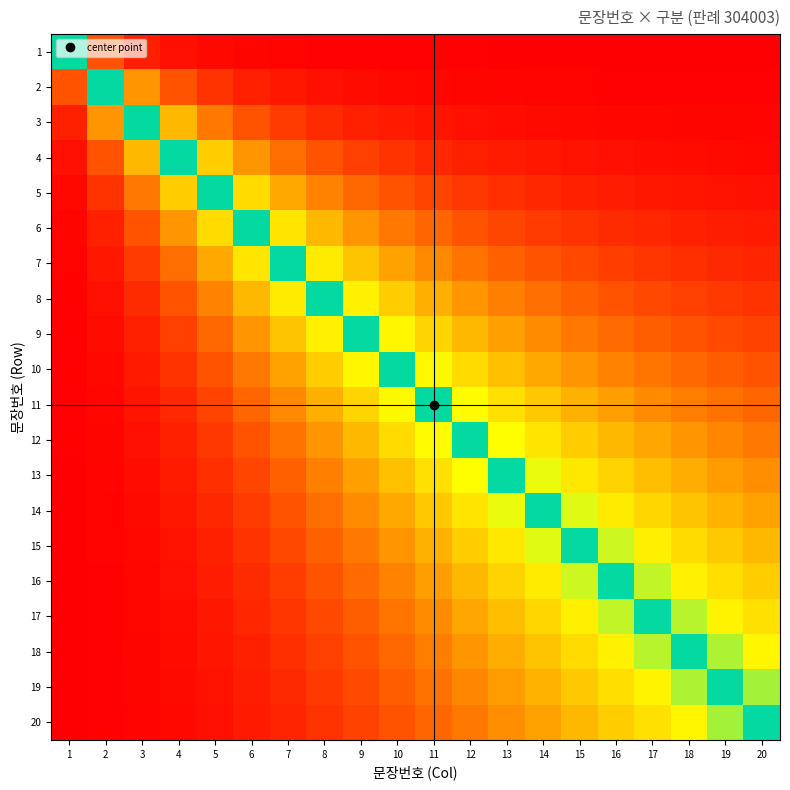

Rank the series by their maximum value, from lowest to highest.

20, 19, 18, 17, 16, 15, 14, 13, 12, 11, 10, 9, 8, 7, 6, 5, 4, 3, 2, 1